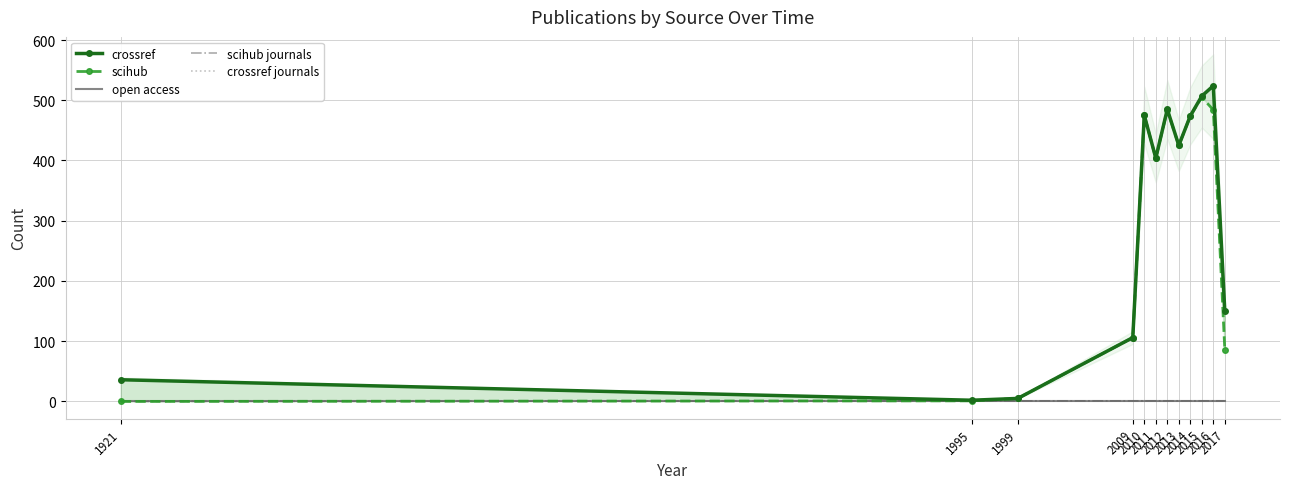

Rank the series by their maximum value, from highest to lowest.

crossref, scihub, scihub journals, crossref journals, open access